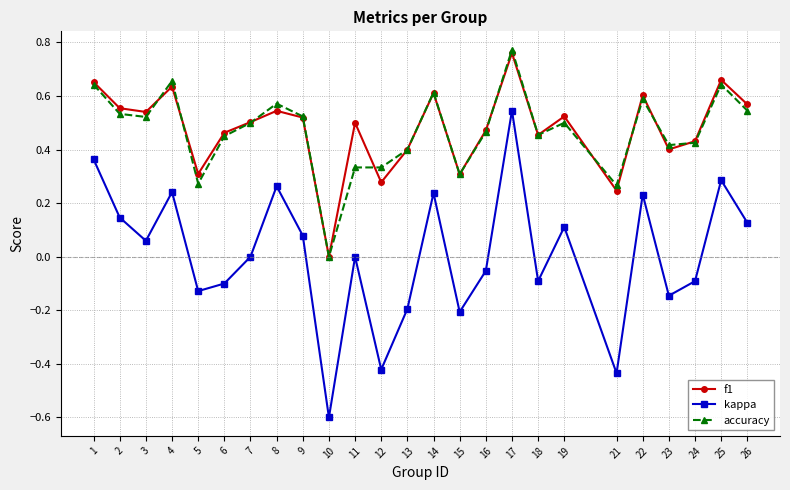

Between 13 and 19, which series saw the biggest shift?

kappa